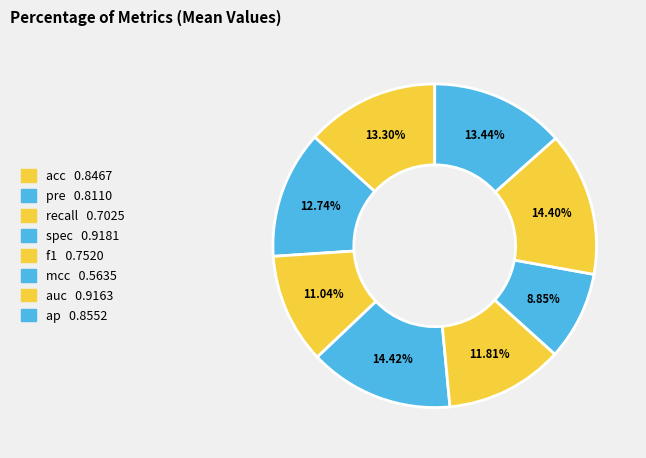

How many segments does this pie chart have?

8